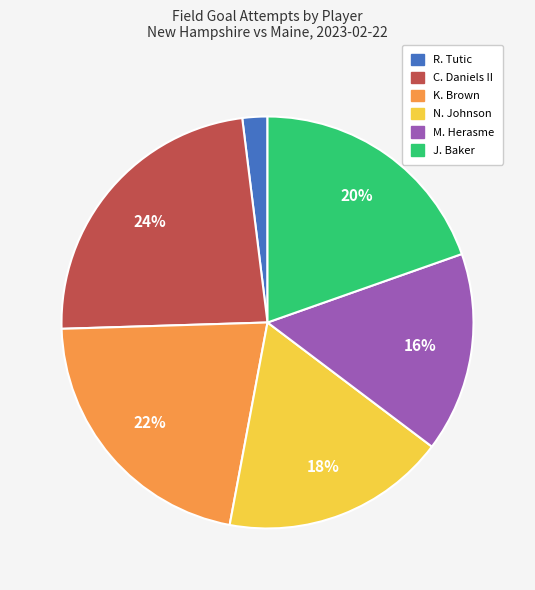

The J. Baker slice represents 20% of the pie. True or false?

True